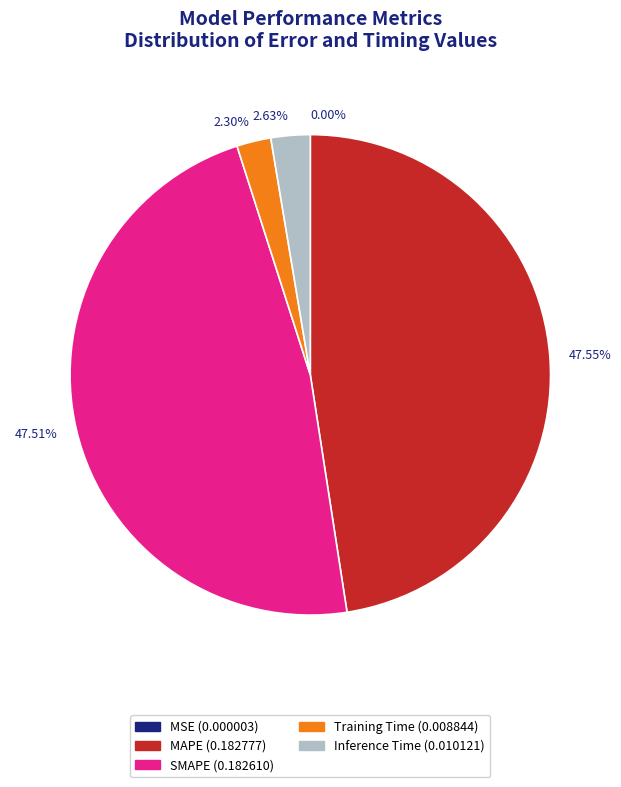

To the nearest percent, what is the difference between the largest and smallest slice percentages?

48%